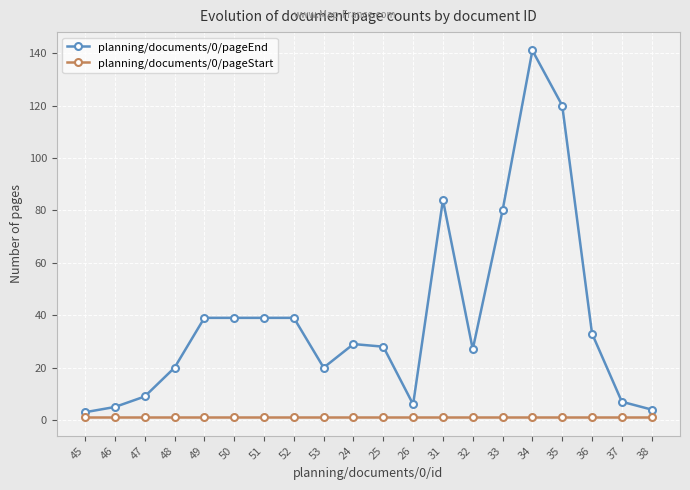

At which label does planning/documents/0/pageEnd first exceed 29?

49